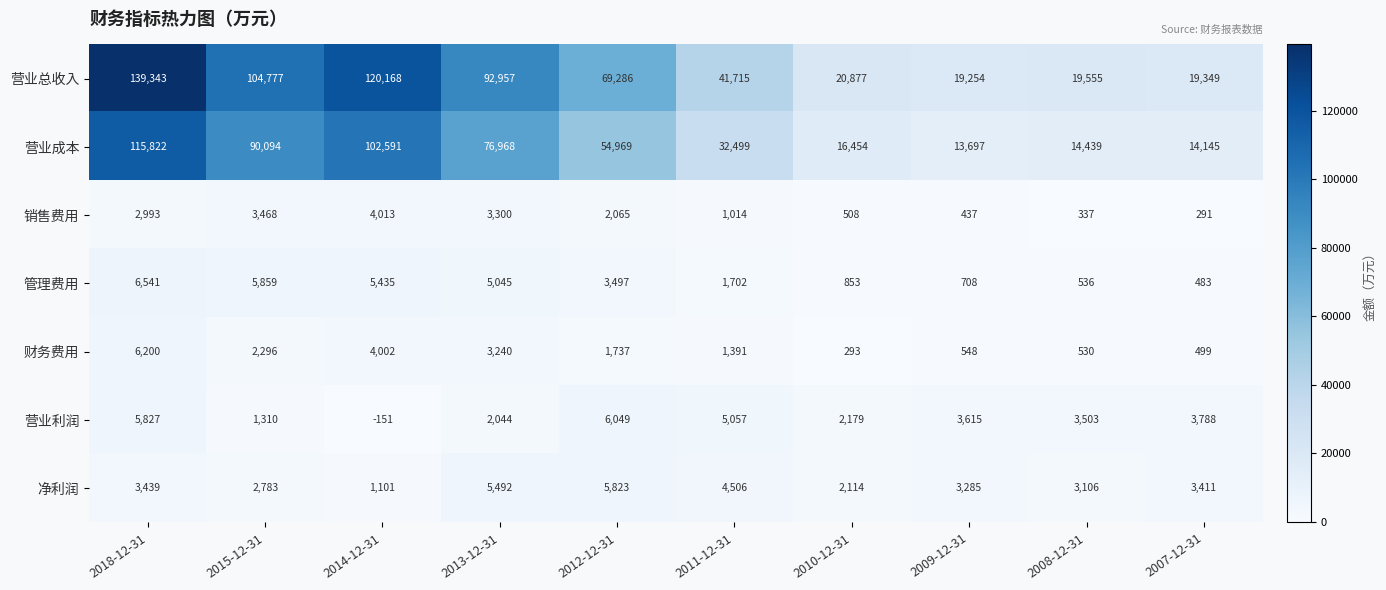

What is the average value of the 管理费用 series?

3066